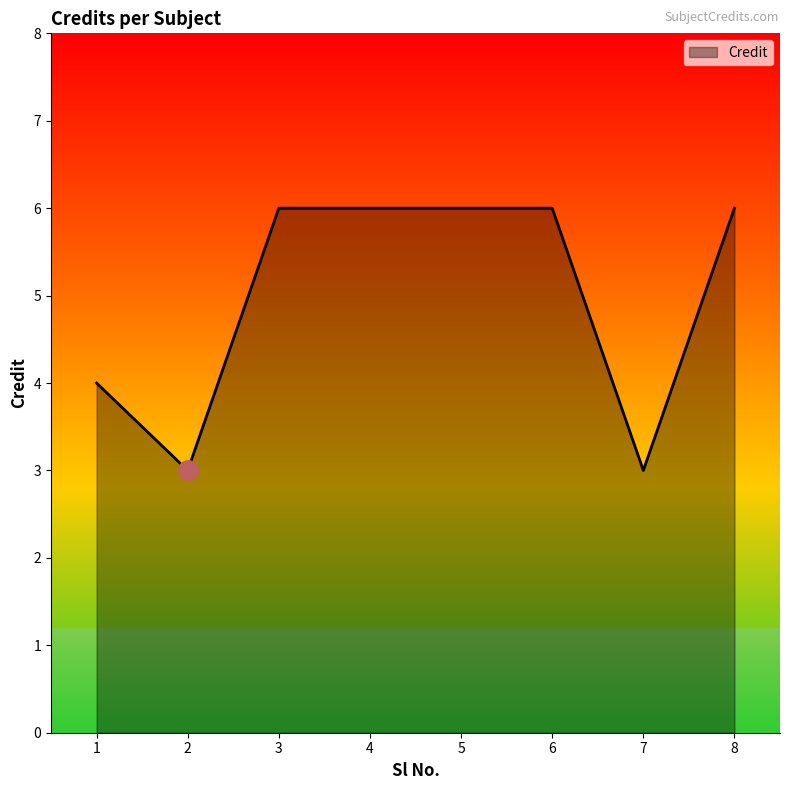

The chart shows a value of 2 at 1. True or false?

False